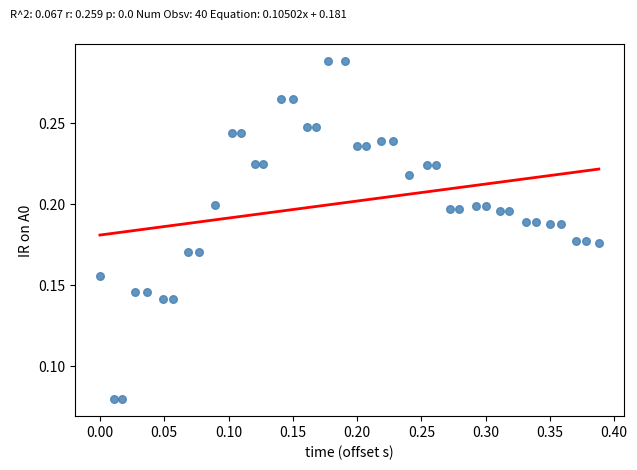

What is the range of X values (max minus min)?

0.4